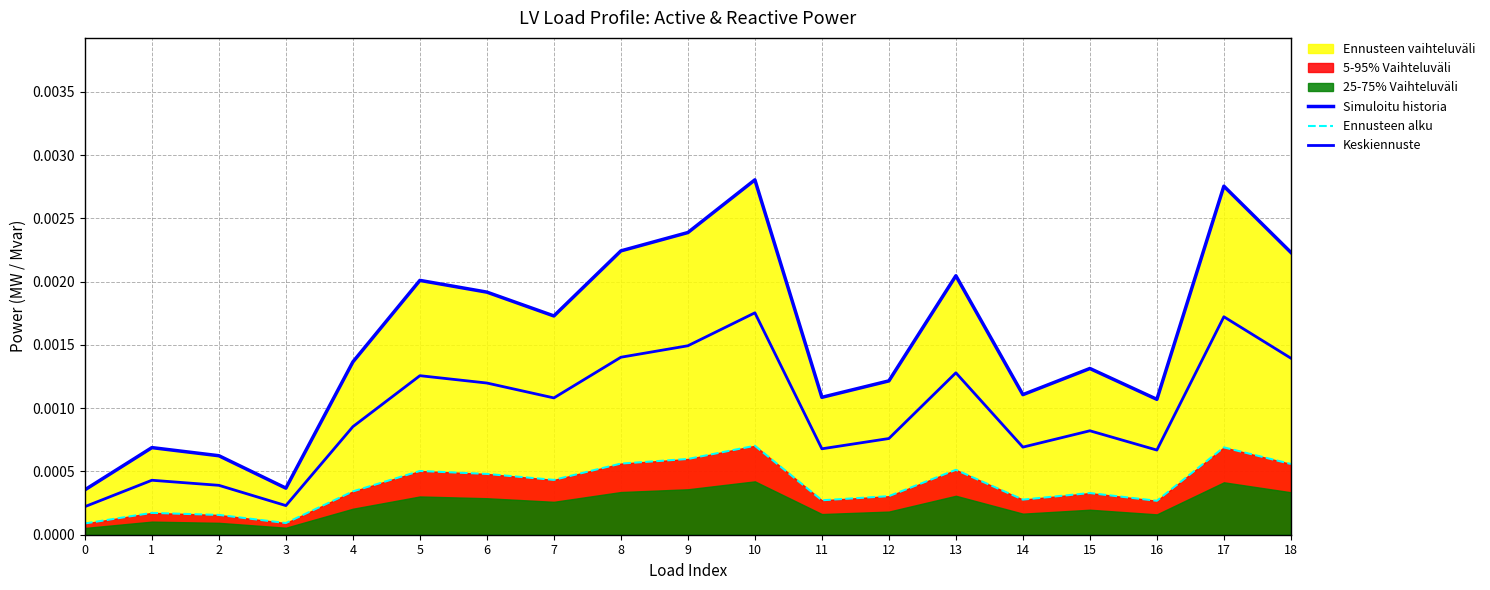

Rank the series by their average value, from lowest to highest.

Ennusteen alku, Keskiennuste, Simuloitu historia